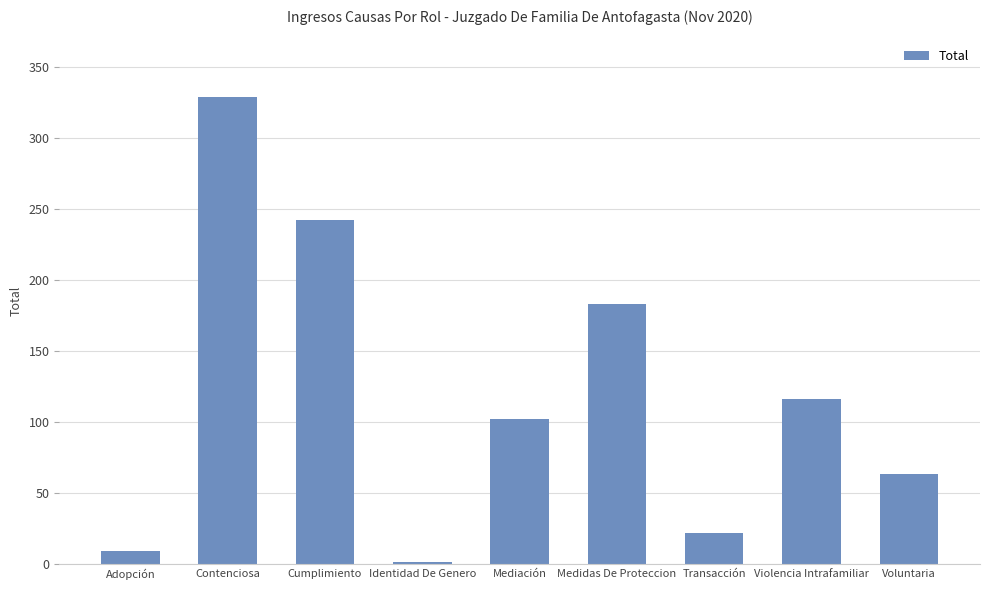

What is the change in value from Cumplimiento to Voluntaria?

-179